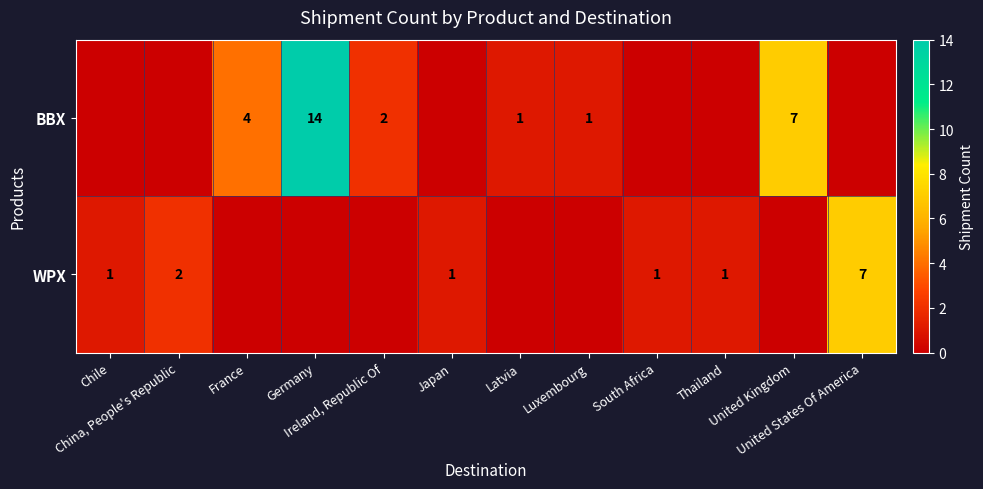

Is the value of row_1 at France greater than the value of row_0 at South Africa?

No